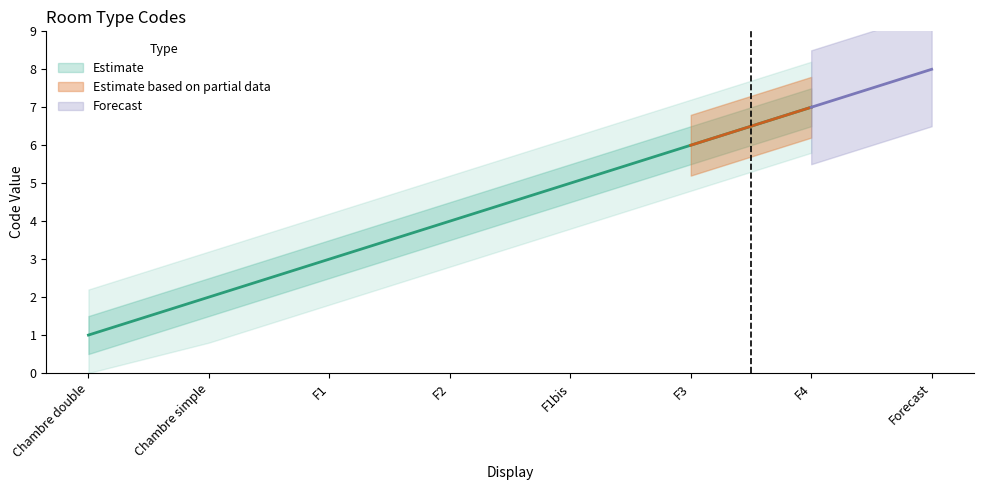

True or false: the data shows 6 at F3.

True